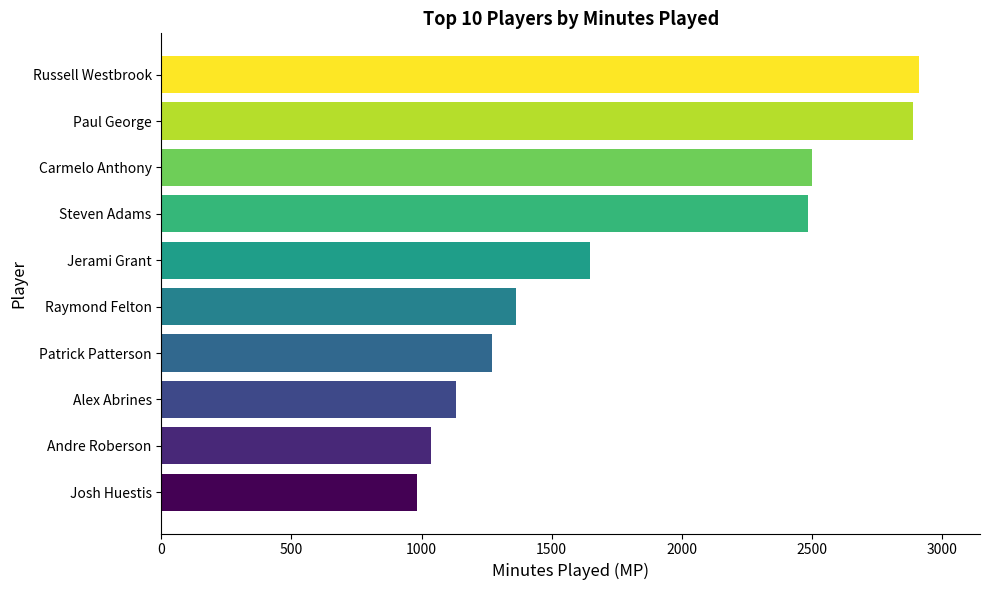

What is the average value?

1823